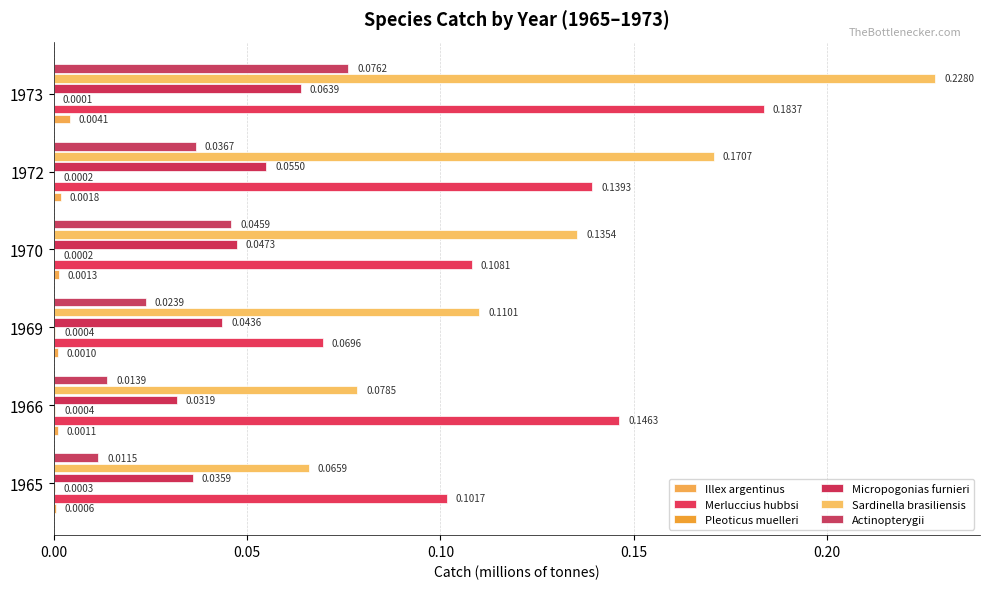

Count the number of data series in this chart.

6